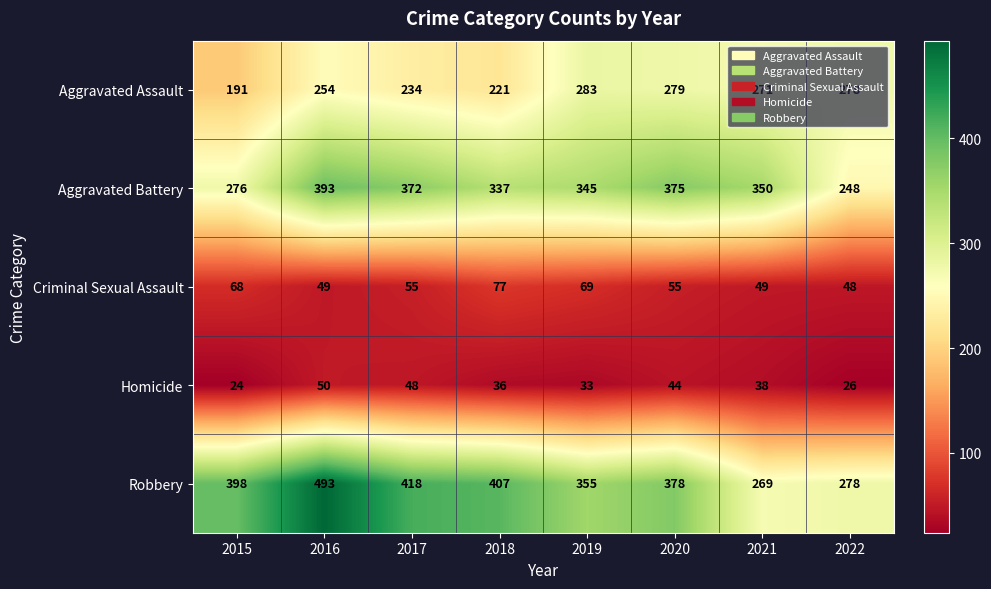

Which category has the lowest value across all series?

2015